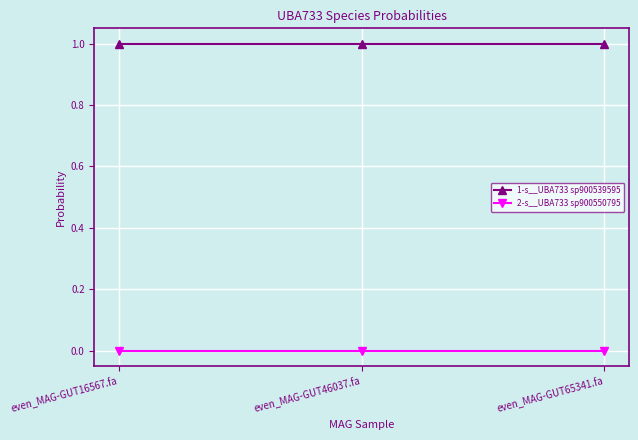

True or false: 2-s__UBA733 sp900550795 has a value of 0.0 at even_MAG-GUT46037.fa.

True